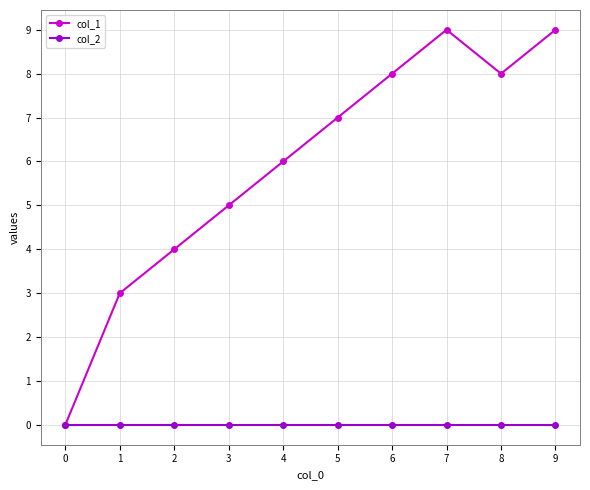

What is the sum of the col_1 values at 2 and 0?

4